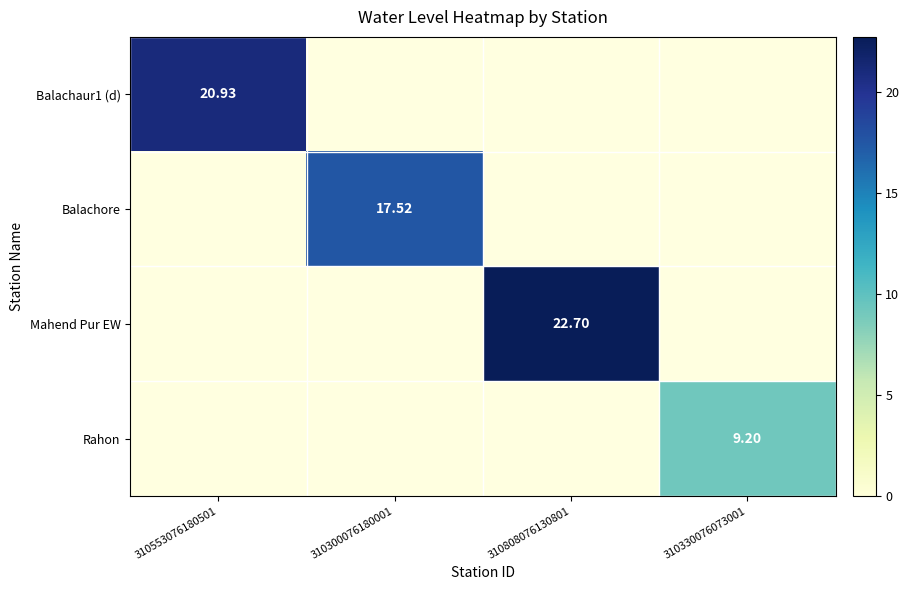

At which label is Balachaur1 (d) closest to 20?

310553076180501